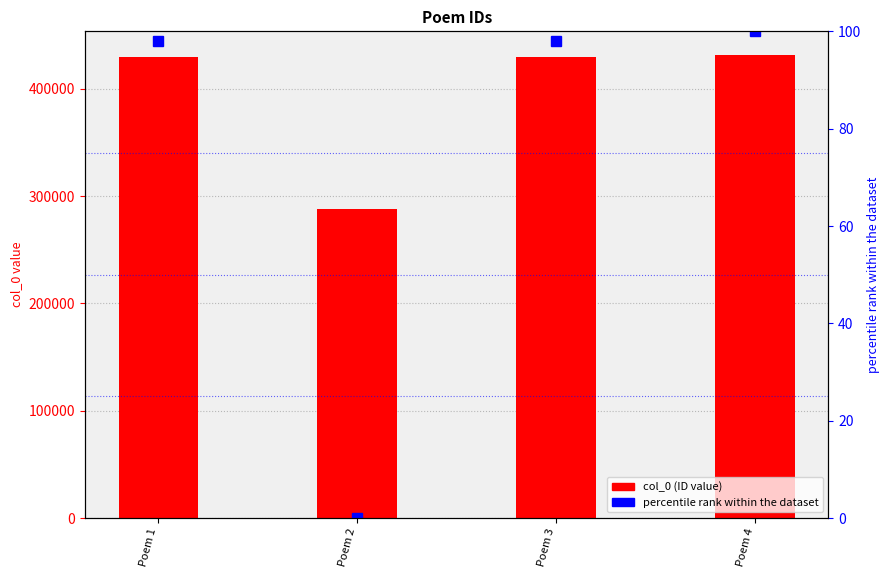

How many data points does each series have?

4